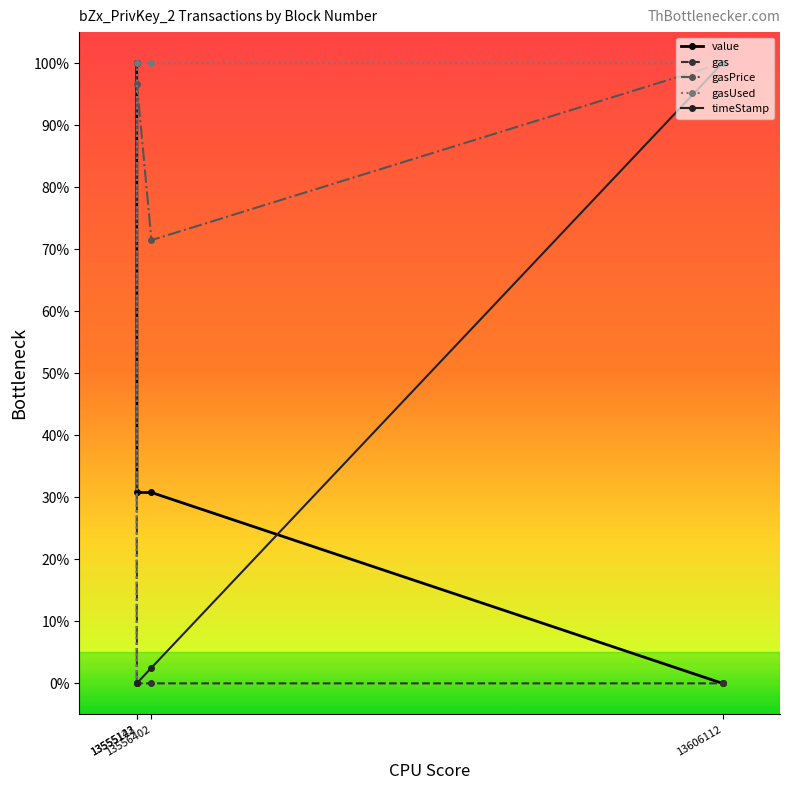

What are all the series names shown in the legend?

value, gas, gasPrice, gasUsed, timeStamp